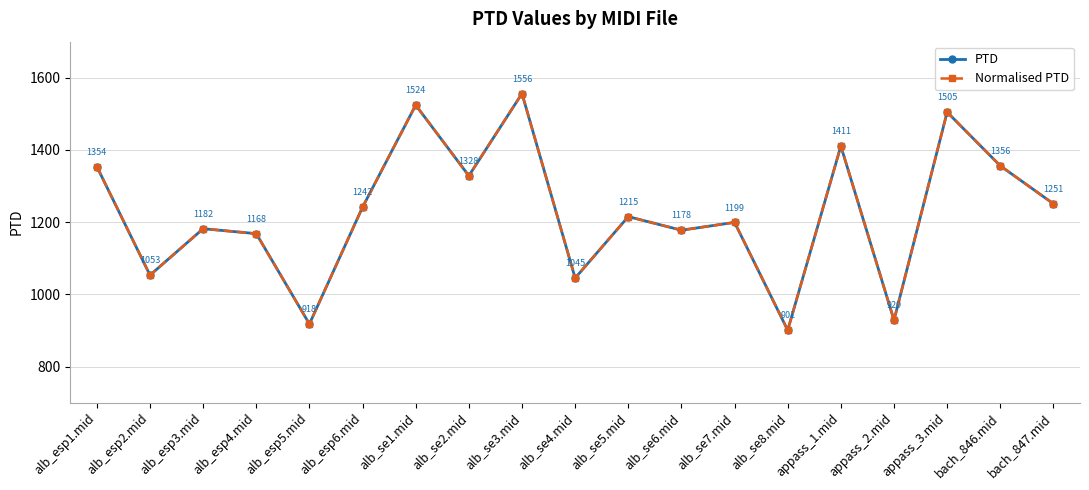

Which series has the largest range (max minus min)?

PTD